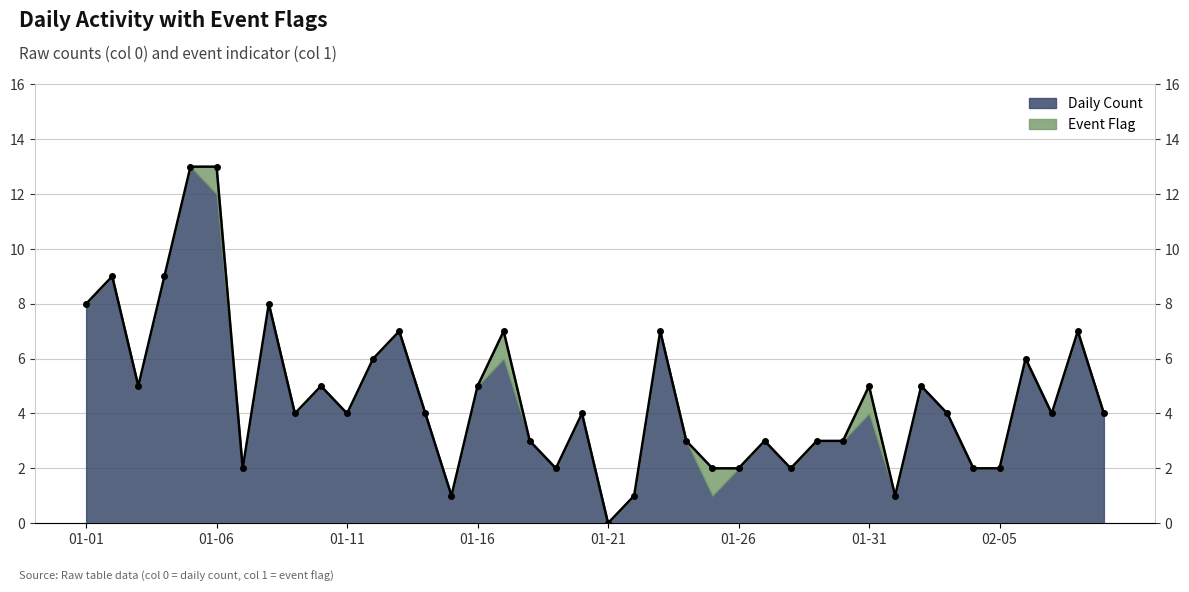

Rank the categories by value from lowest to highest.

2023-01-21, 2023-01-15, 2023-01-22, 2023-02-01, 2023-01-07, 2023-01-19, 2023-01-25, 2023-01-26, 2023-01-28, 2023-02-04, 2023-02-05, 2023-01-18, 2023-01-24, 2023-01-27, 2023-01-29, 2023-01-30, 2023-01-09, 2023-01-11, 2023-01-14, 2023-01-20, 2023-02-03, 2023-02-07, 2023-02-09, 2023-01-03, 2023-01-10, 2023-01-16, 2023-01-31, 2023-02-02, 2023-01-12, 2023-02-06, 2023-01-13, 2023-01-17, 2023-01-23, 2023-02-08, 2023-01-01, 2023-01-08, 2023-01-02, 2023-01-04, 2023-01-05, 2023-01-06